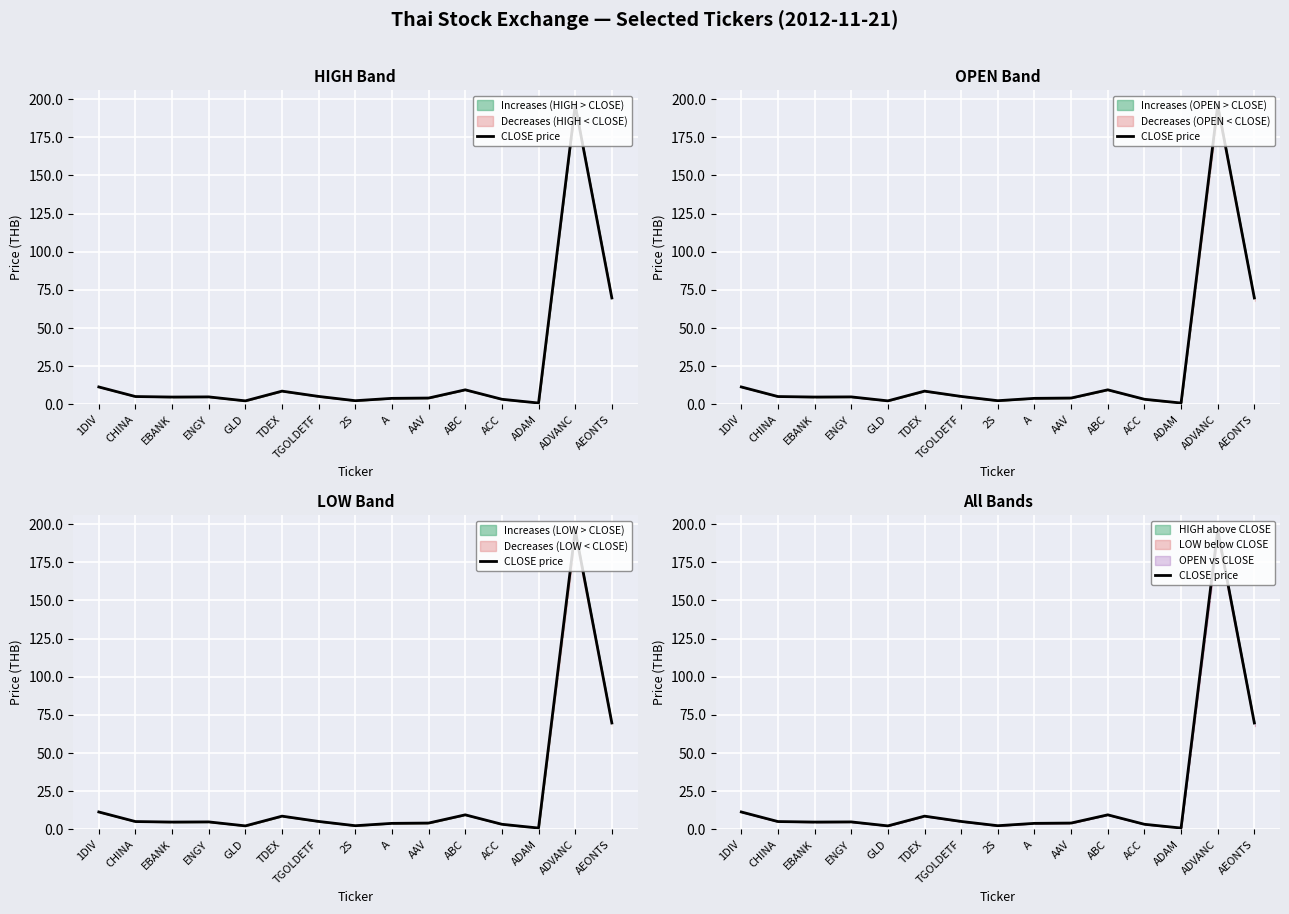

What is the difference between the second highest and minimum values?

68.8